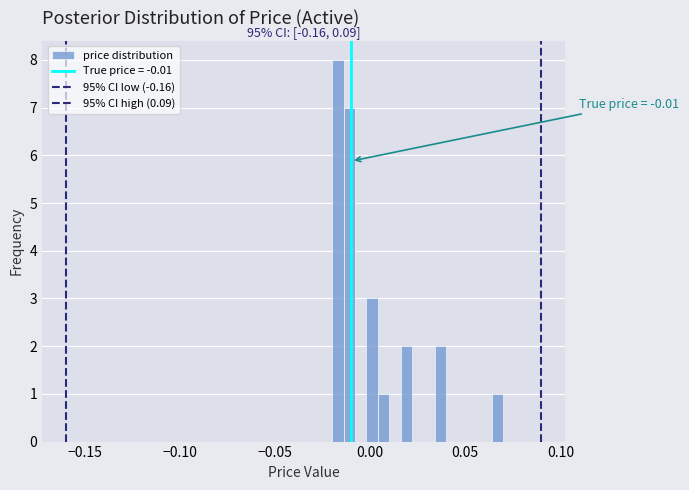

Read against the x-axis, roughly where is the centre of the tallest bar?

-0.015